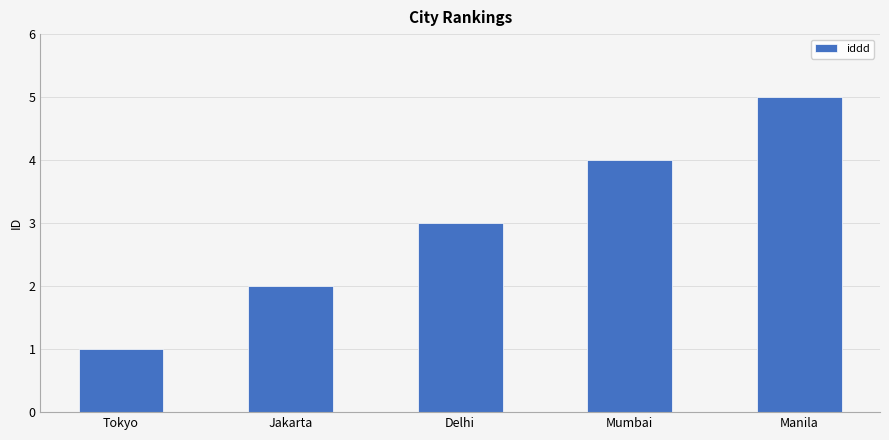

The value at Tokyo is 2. True or false?

False